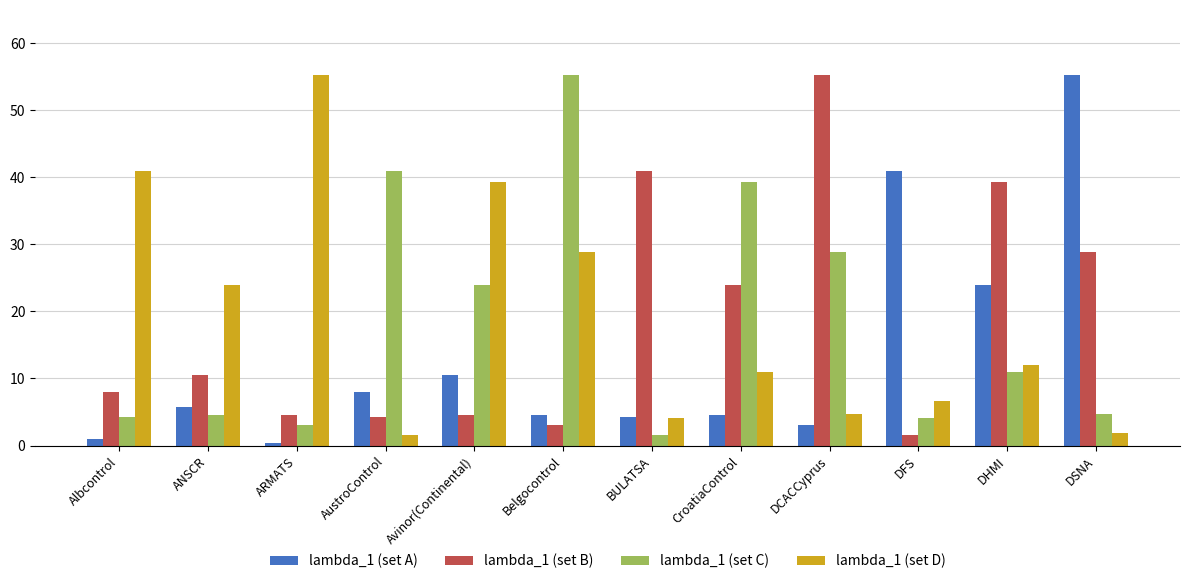

Is it true that lambda_1 (set C) equals 1.5 at BULATSA?

True